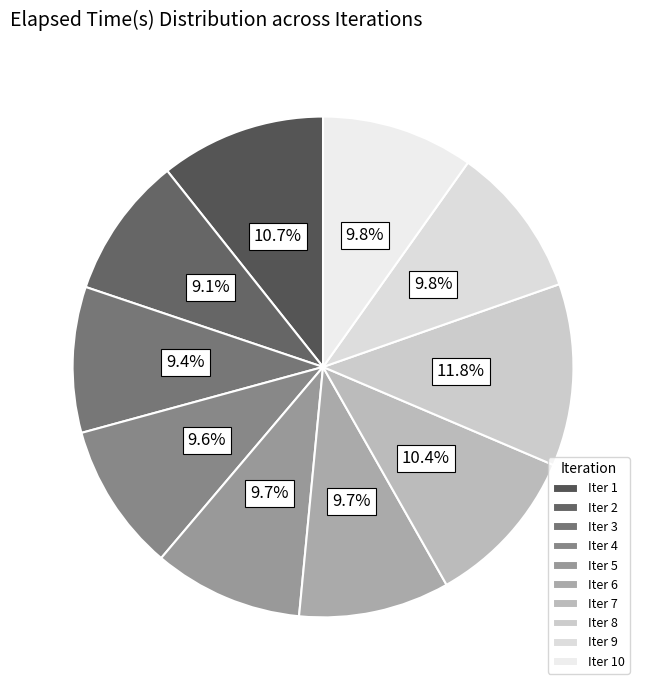

Which category has the smallest portion of the pie?

2